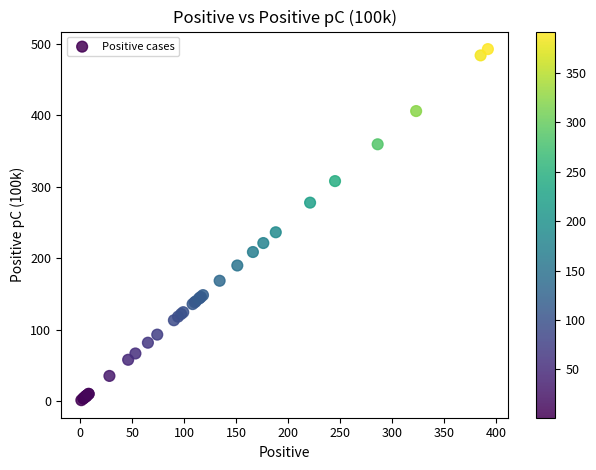

What Y value in the scatter plot is closest to 247?

236.3